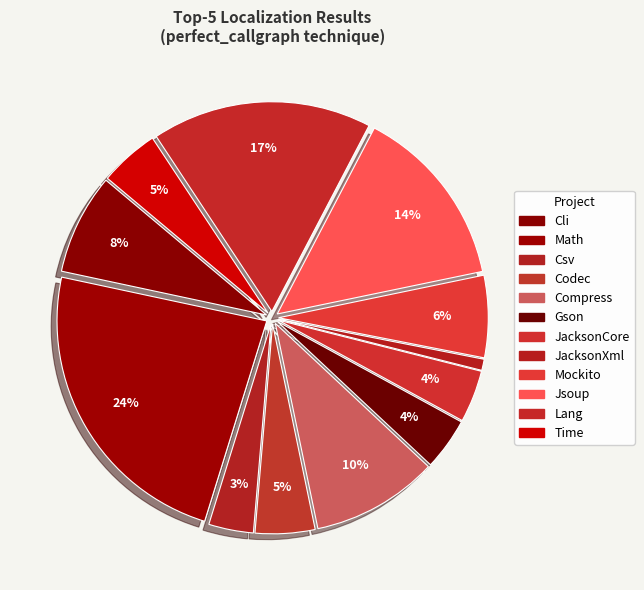

Count the number of slices in the pie.

12